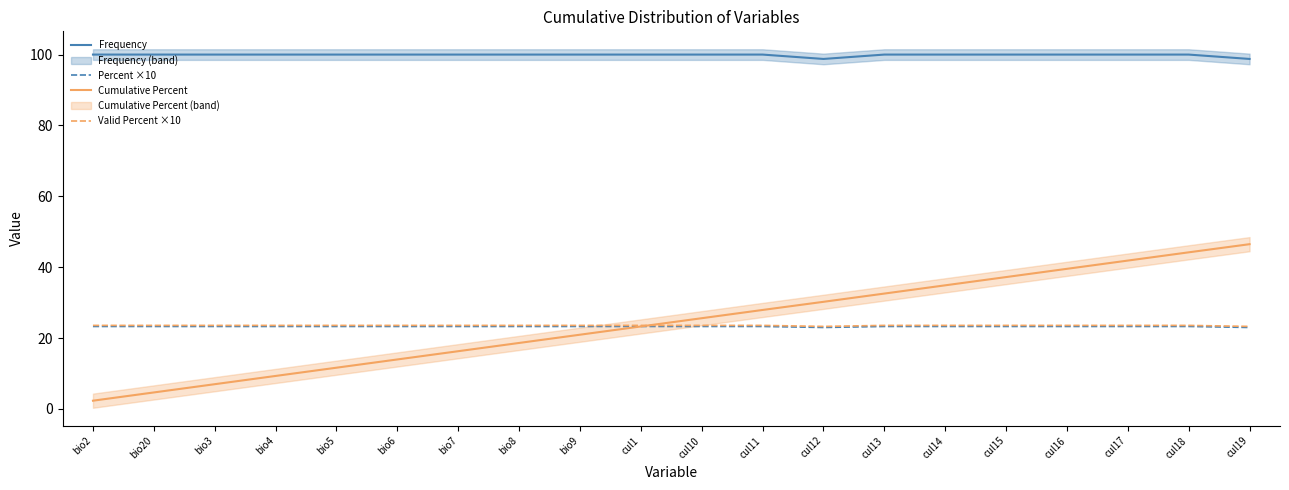

How many lines are shown in the chart?

4